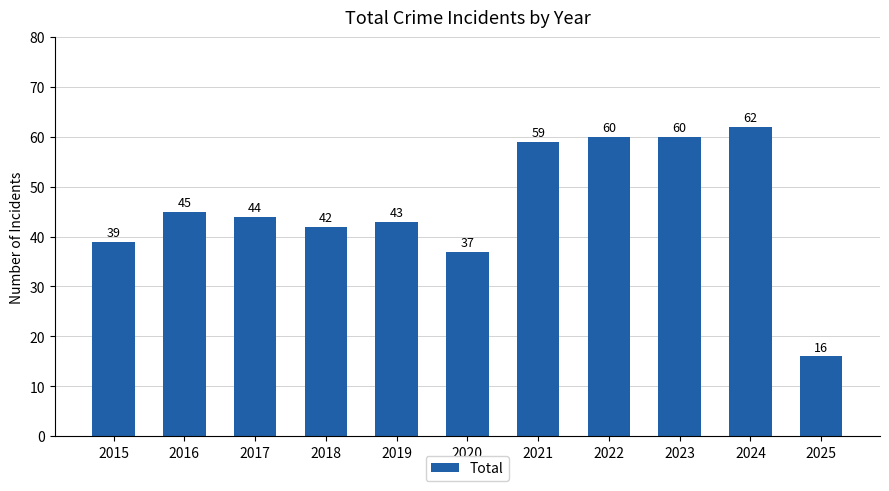

Where is the data nearest to the value 39?

2015